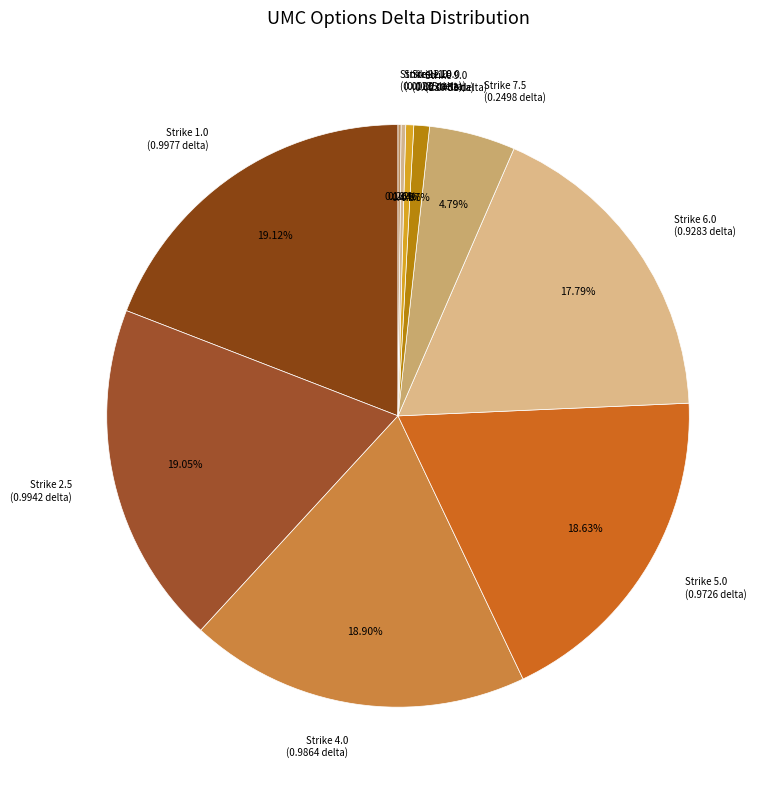

Is there a majority slice in this chart?

No